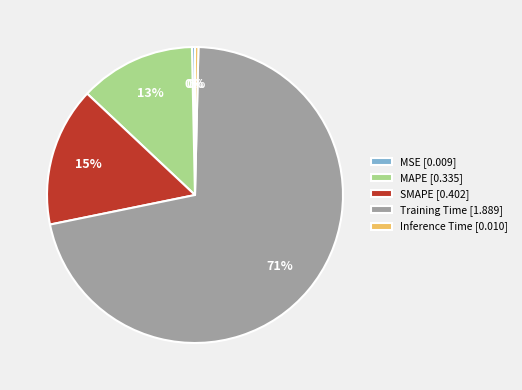

Which has a higher value, Training Time [1.889] or MSE [0.009]?

Training Time [1.889]